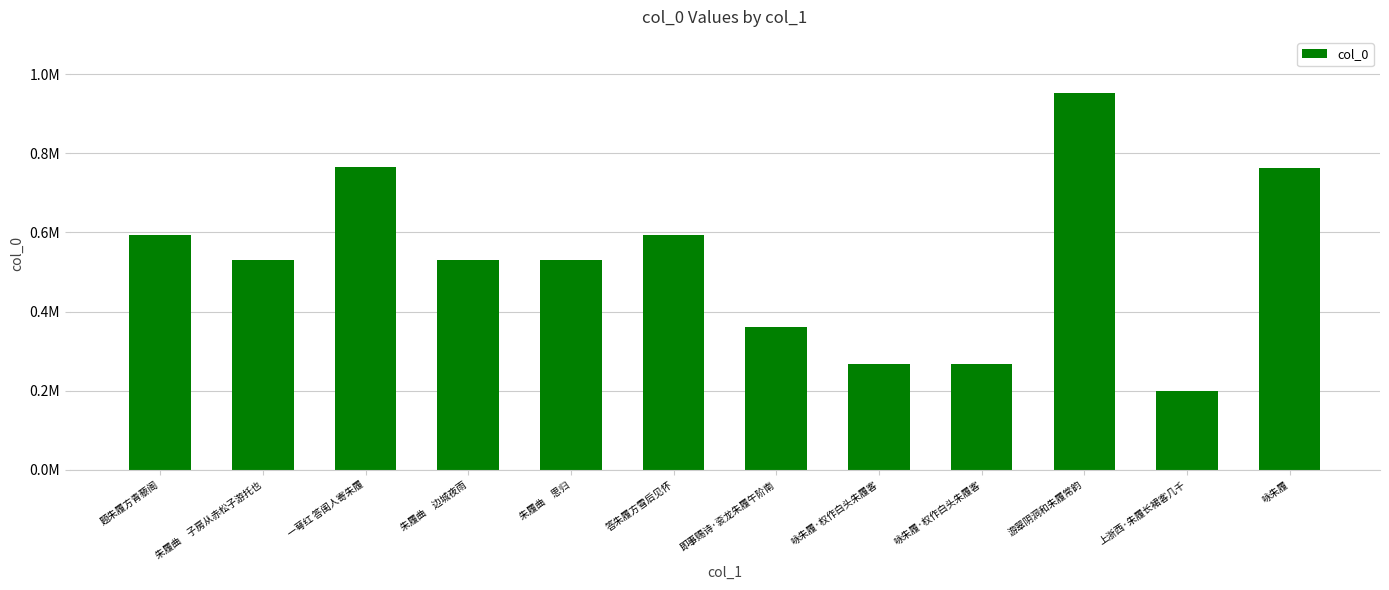

Are the bars horizontal?

No